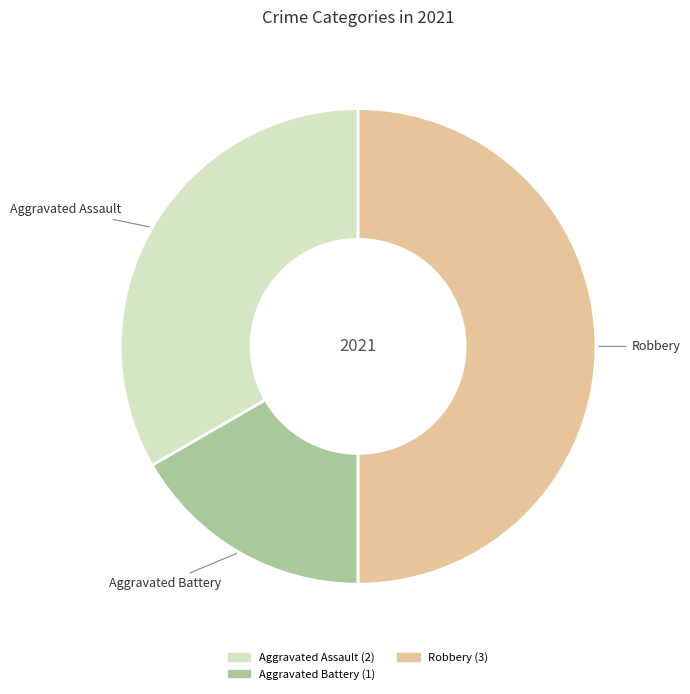

How many segments does this pie chart have?

3